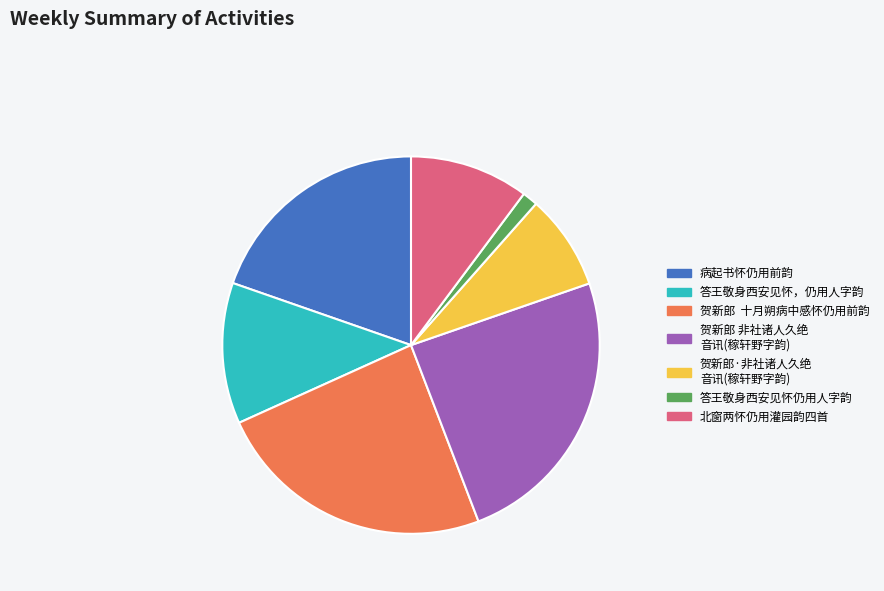

Is there any slice that represents more than half of the pie?

No